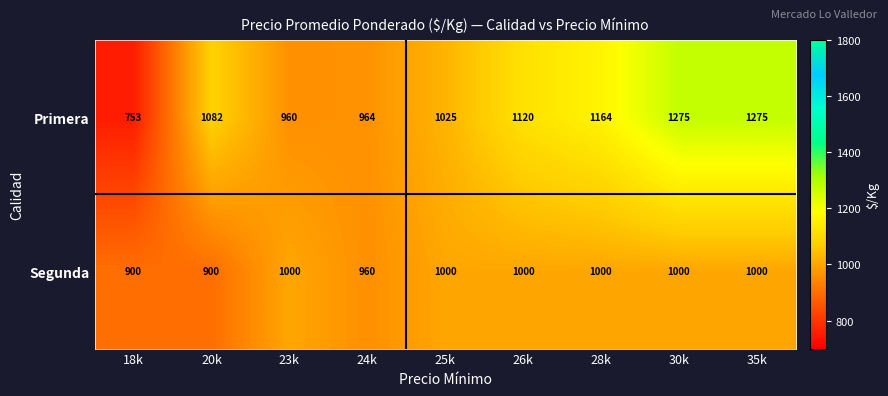

What is the difference between the maximum and second lowest values in the Segunda series?

100